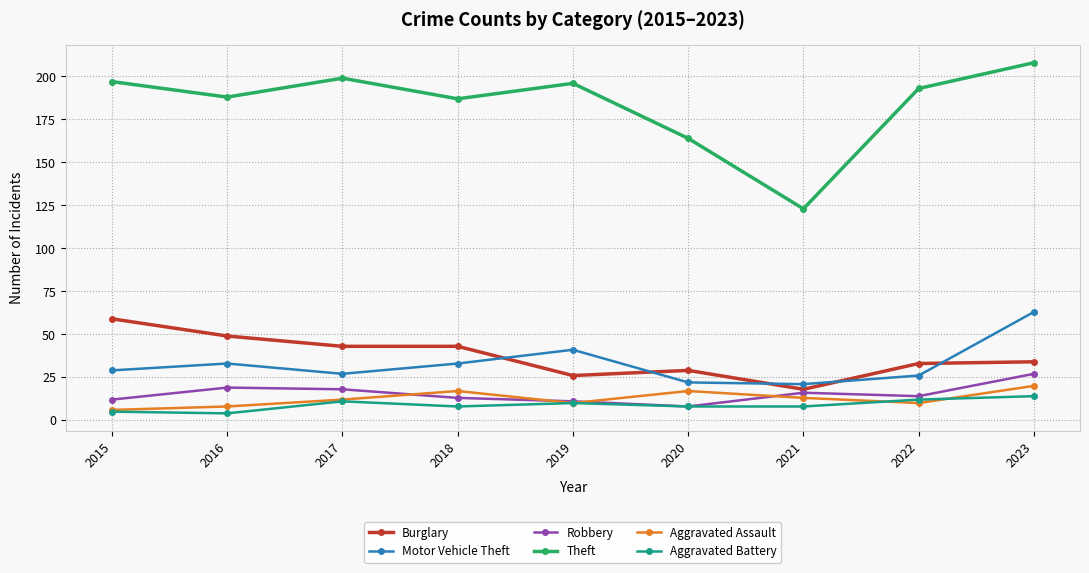

What is the maximum value shown in the chart?

208